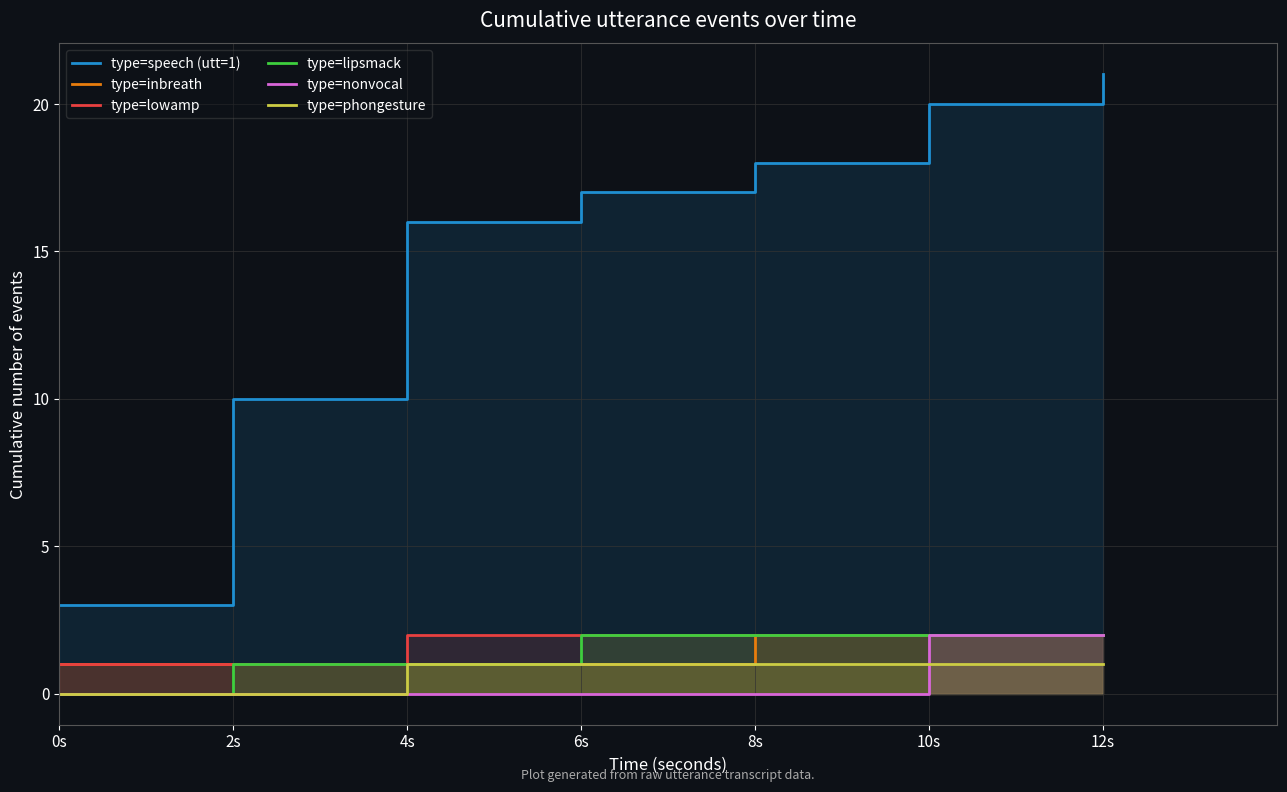

Which label corresponds to the smallest value in the chart?

0s